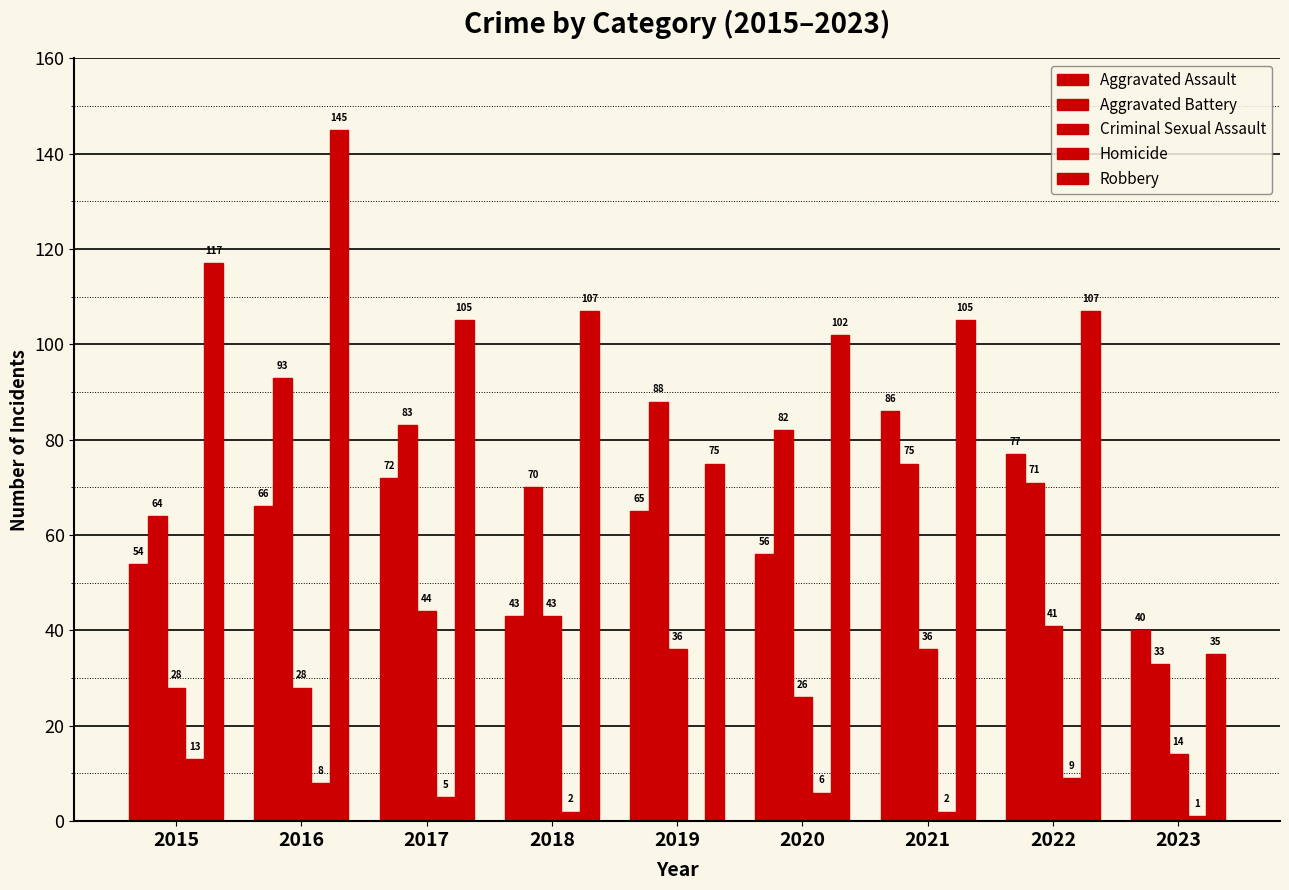

Count the number of data series in this chart.

5